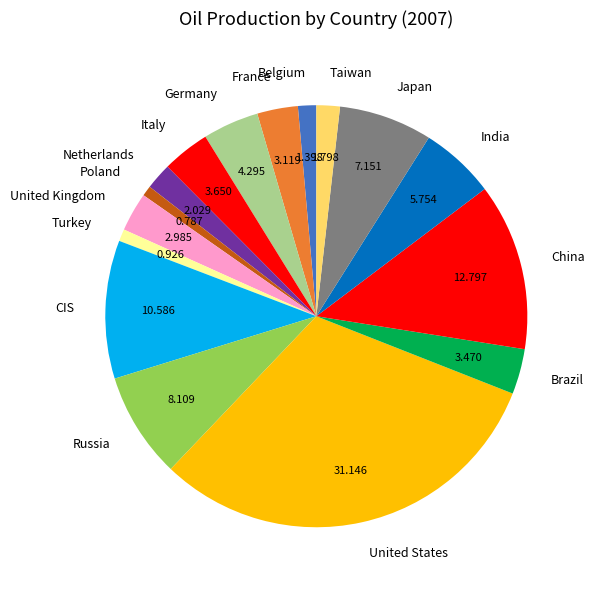

Which slice is the largest?

United States